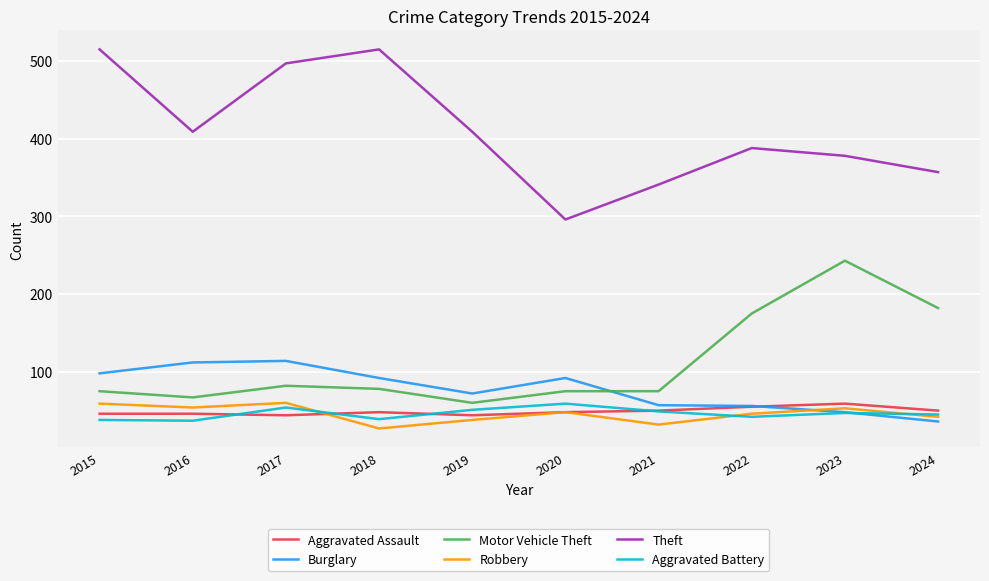

True or false: Aggravated Battery and Aggravated Assault cross at least once.

True